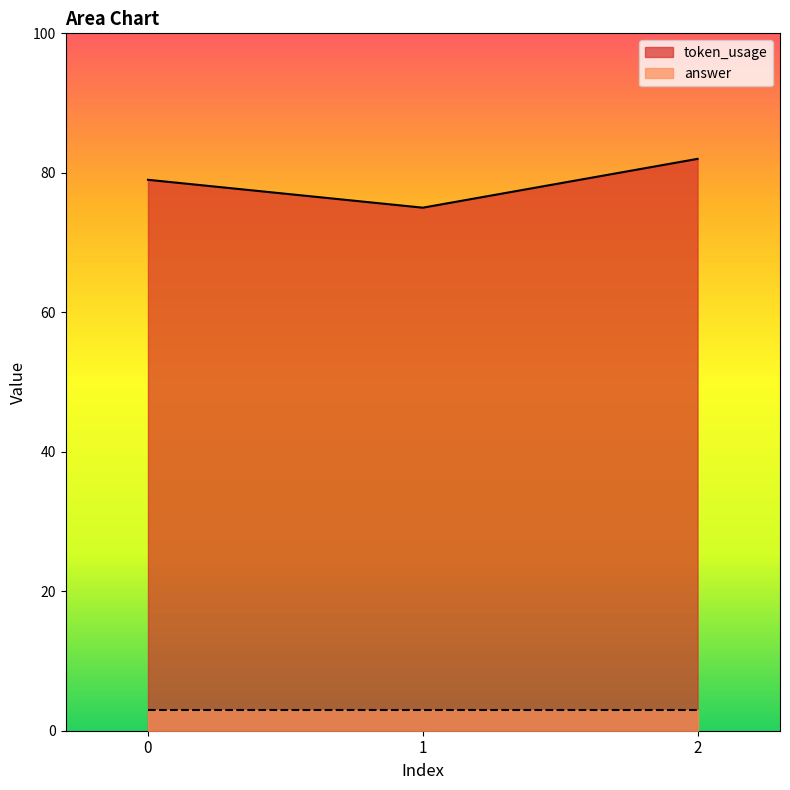

What is the value of the 1st point from the left?

79